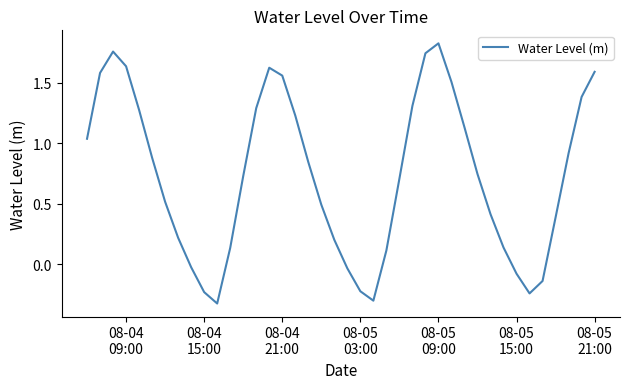

Does the chart display data point markers on the line(s)?

No